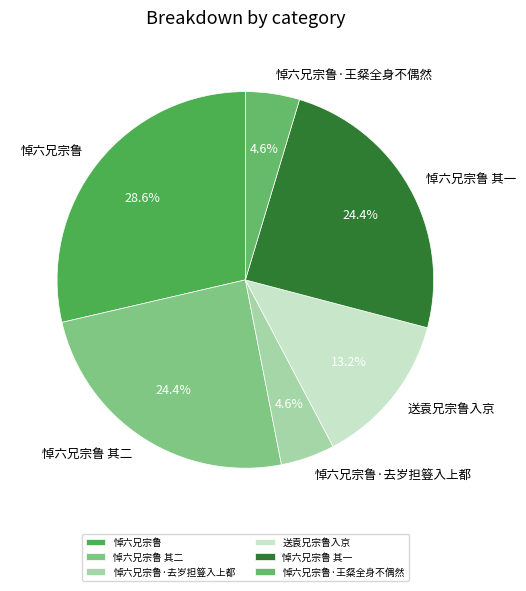

Is the sum of 悼六兄宗鲁 and 悼六兄宗鲁 其一 greater than half?

Yes